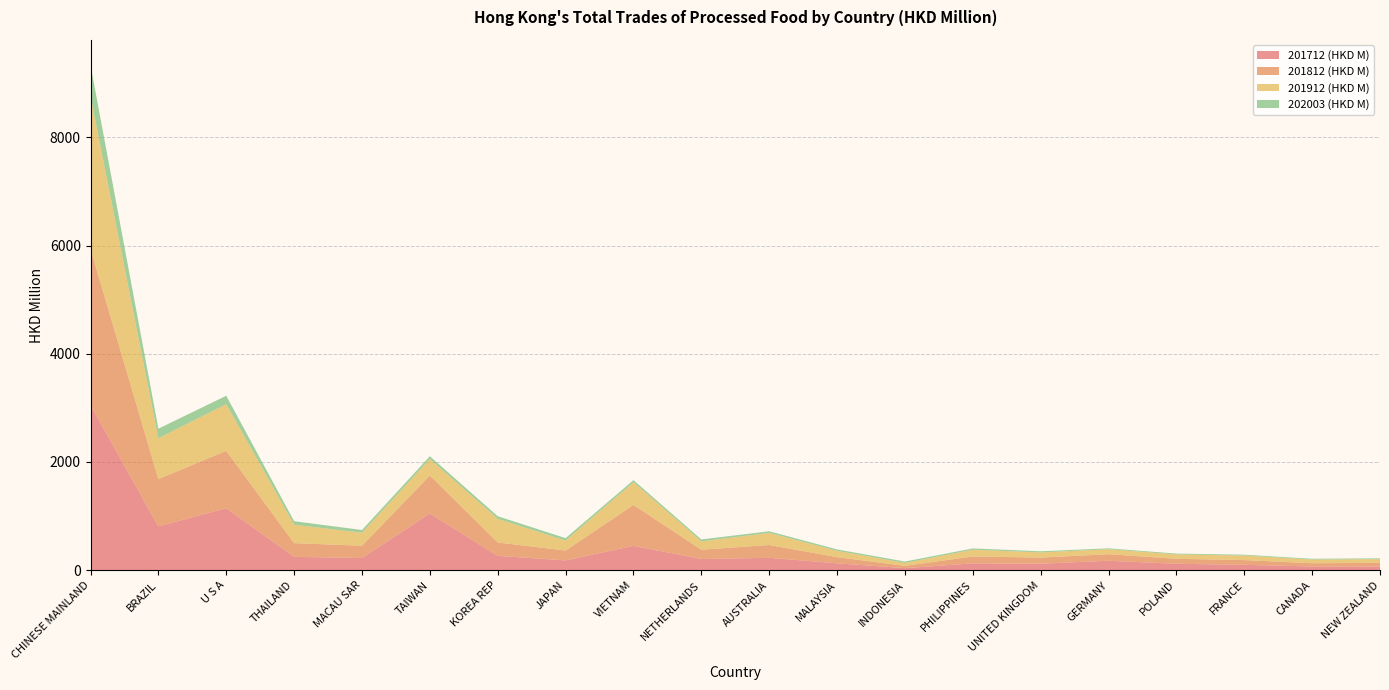

Reading right to left, transcribe all the data shown in this chart.

201712 (HKD M): NEW ZEALAND=68.3	CANADA=68.6	FRANCE=99.7	POLAND=119.0	GERMANY=174.8	UNITED KINGDOM=120.5	PHILIPPINES=126.2	INDONESIA=38.2	MALAYSIA=127.9	AUSTRALIA=228.9	NETHERLANDS=207.6	VIETNAM=450.4	JAPAN=181.1	KOREA REP=265.3	TAIWAN=1048.9	MACAU SAR=225.5	THAILAND=246.9	U S A=1146.0	BRAZIL=810.9	CHINESE MAINLAND=3052.6
201812 (HKD M): NEW ZEALAND=67.4	CANADA=59.7	FRANCE=87.1	POLAND=91.9	GERMANY=120.8	UNITED KINGDOM=112.6	PHILIPPINES=128.0	INDONESIA=42.1	MALAYSIA=113.4	AUSTRALIA=236.4	NETHERLANDS=171.6	VIETNAM=755.3	JAPAN=182.2	KOREA REP=247.3	TAIWAN=701.8	MACAU SAR=226.6	THAILAND=252.8	U S A=1059.7	BRAZIL=872.7	CHINESE MAINLAND=2887.6
201912 (HKD M): NEW ZEALAND=68.8	CANADA=68.3	FRANCE=84.5	POLAND=80.7	GERMANY=92.3	UNITED KINGDOM=95.8	PHILIPPINES=124.3	INDONESIA=54.1	MALAYSIA=116.8	AUSTRALIA=223.9	NETHERLANDS=154.3	VIETNAM=422.1	JAPAN=184.8	KOREA REP=436.7	TAIWAN=305.8	MACAU SAR=240.3	THAILAND=340.6	U S A=862.9	BRAZIL=755.5	CHINESE MAINLAND=2817.1
202003 (HKD M): NEW ZEALAND=14.7	CANADA=14.7	FRANCE=15.2	POLAND=15.5	GERMANY=16.0	UNITED KINGDOM=20.8	PHILIPPINES=23.8	INDONESIA=26.0	MALAYSIA=26.3	AUSTRALIA=30.5	NETHERLANDS=34.9	VIETNAM=36.7	JAPAN=44.1	KOREA REP=48.7	TAIWAN=49.4	MACAU SAR=50.7	THAILAND=65.3	U S A=155.6	BRAZIL=176.1	CHINESE MAINLAND=579.1